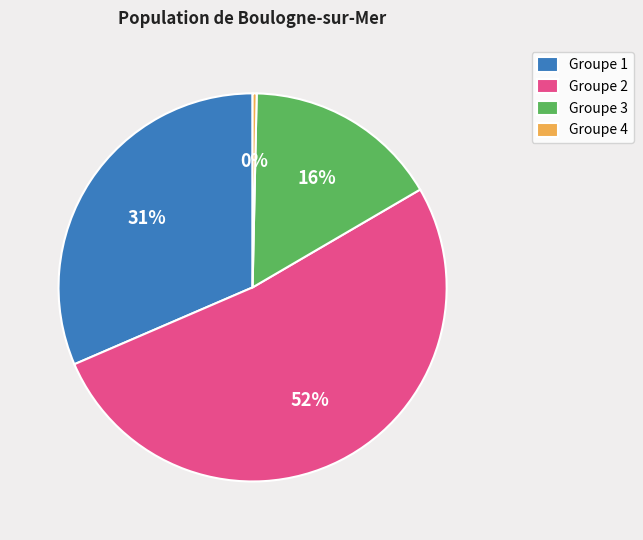

Do Groupe 1 and Groupe 4 together represent more than half of the pie?

No